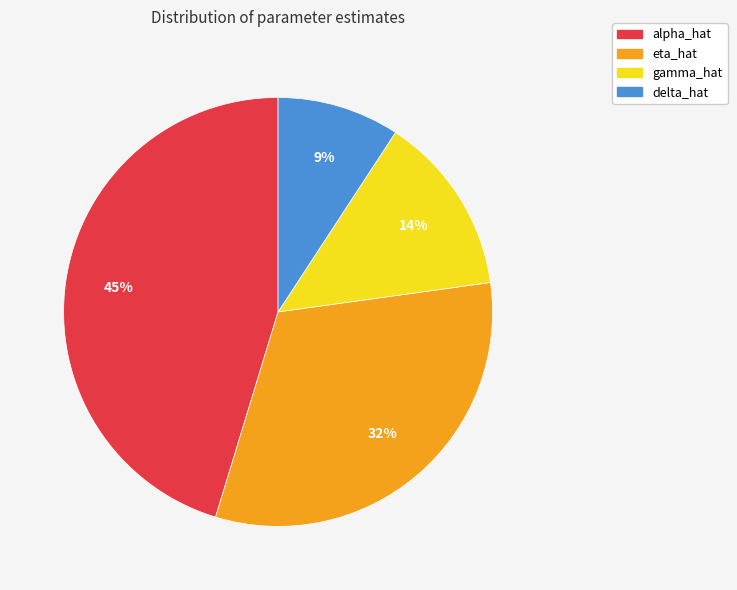

Rank the categories by value from highest to lowest.

alpha_hat, eta_hat, gamma_hat, delta_hat